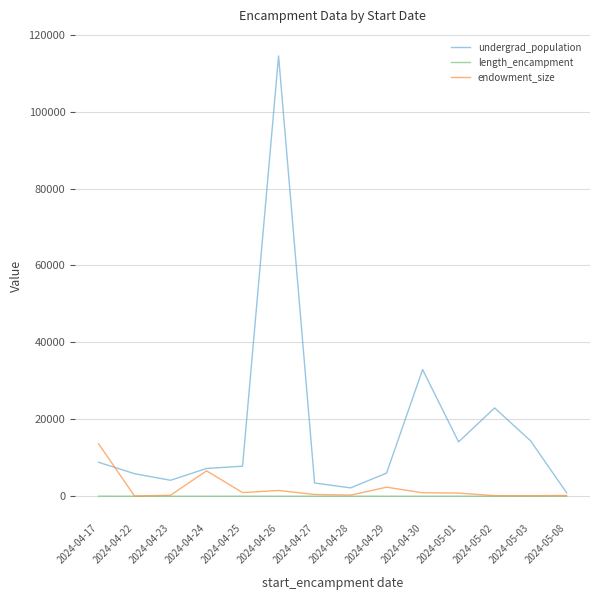

Rank the series by their maximum value, from highest to lowest.

undergrad_population, endowment_size, length_encampment